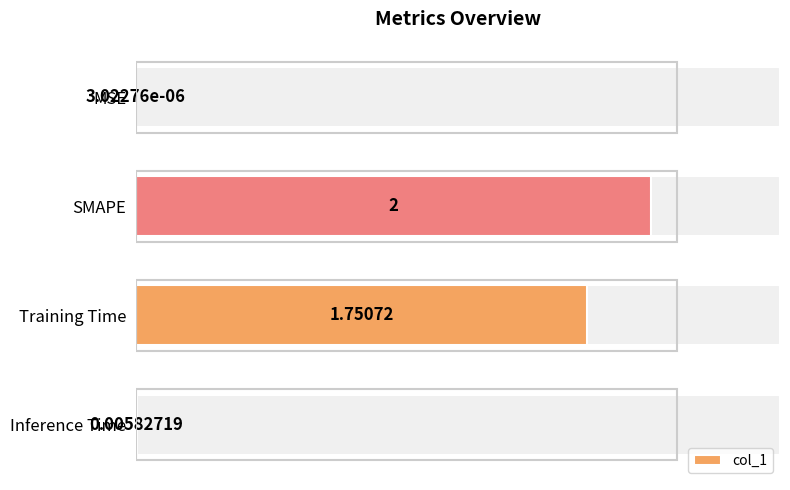

Is it true that the value at SMAPE is 2.6?

False